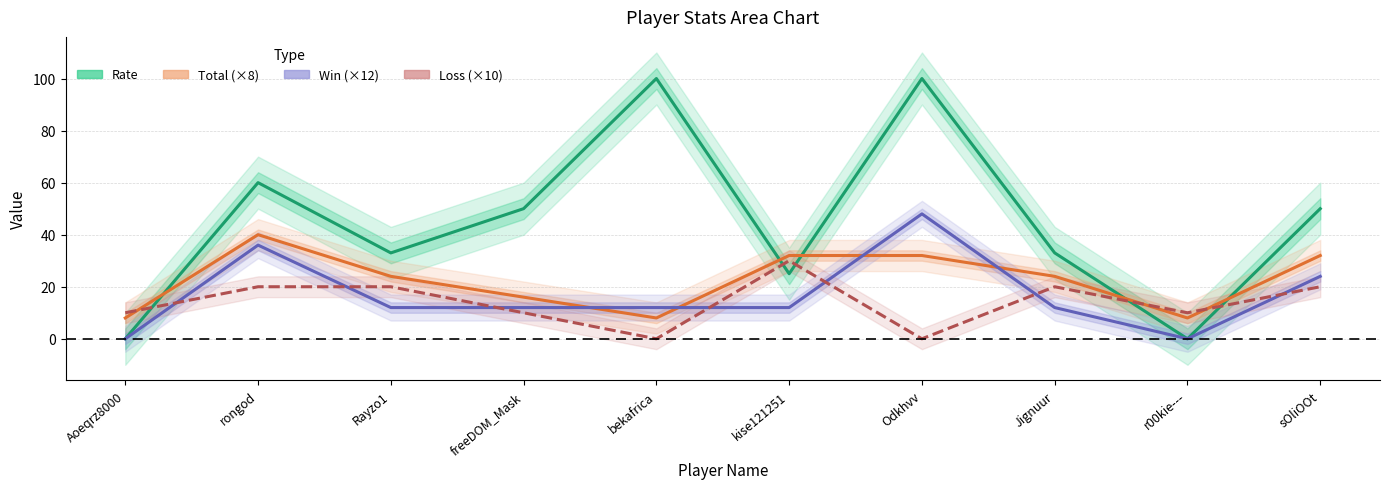

What are all the series names shown in the legend?

Rate, Total (×8), Win (×12), Loss (×10)